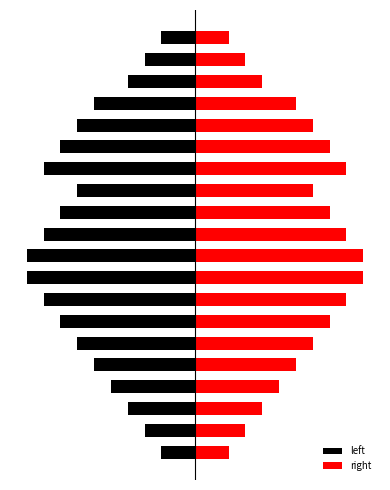

What is the sum of the right values at 16 and 5?

1.3